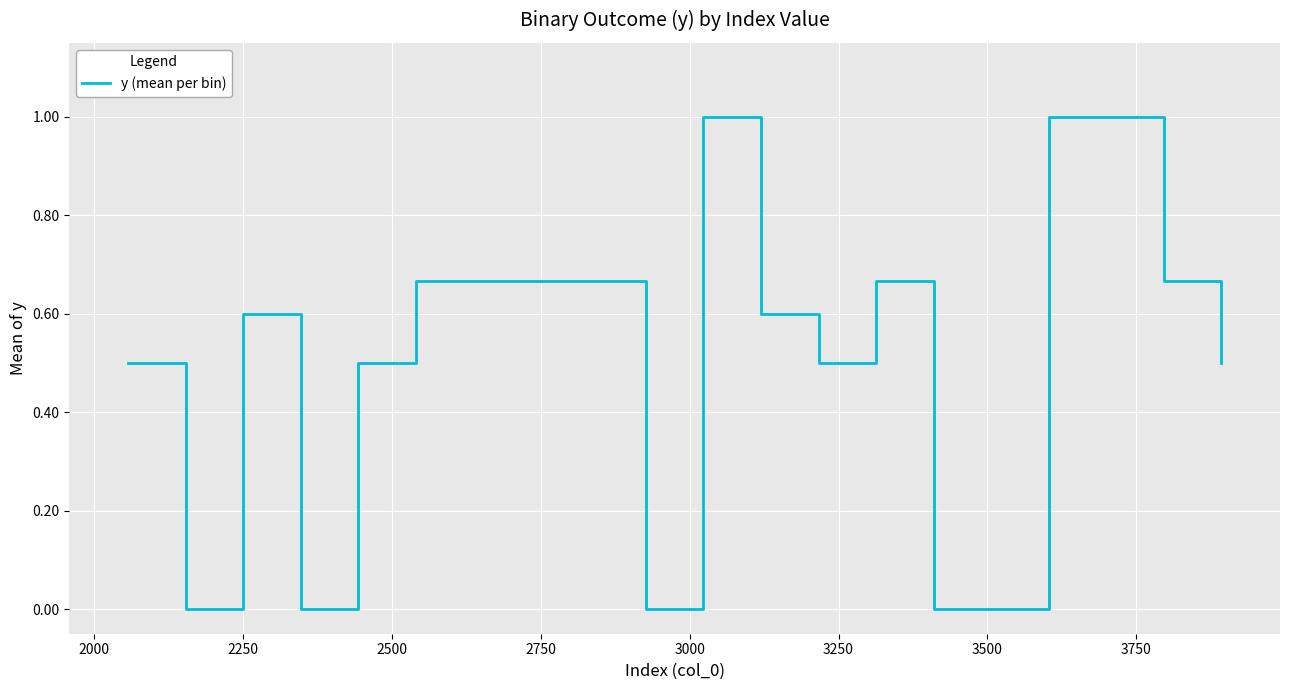

What is the maximum value shown in the chart?

1.0